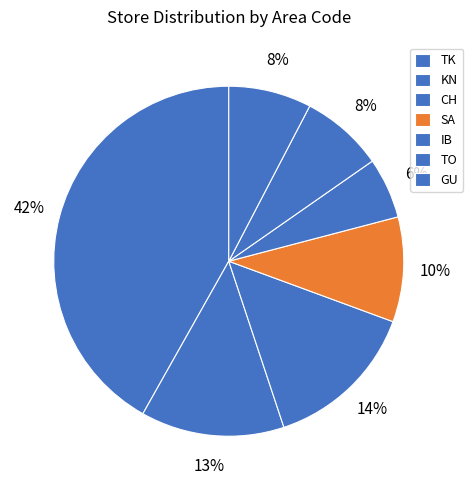

Between SA and TK, which is larger?

TK